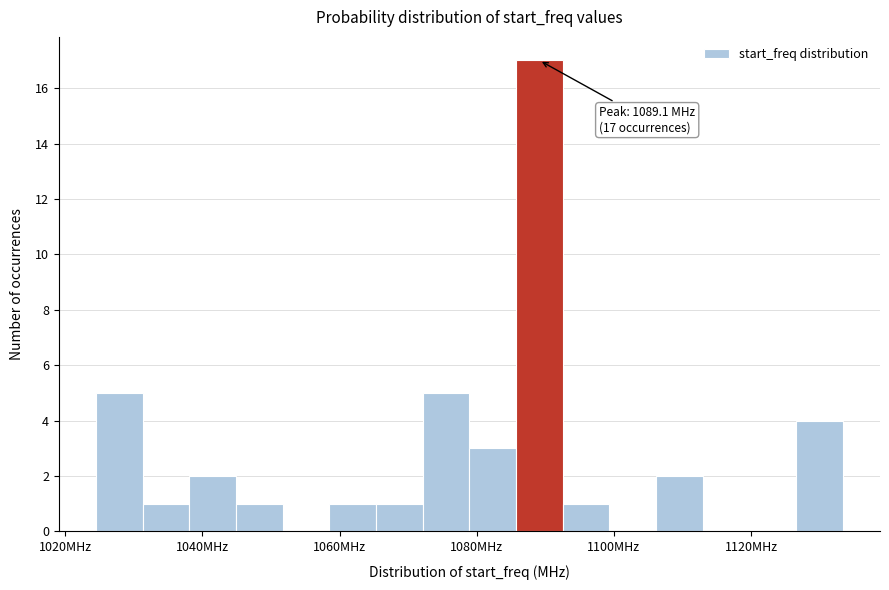

Around what value on the x-axis is the tallest bar? Give the approximate position of its centre, as read against the axis.

1090